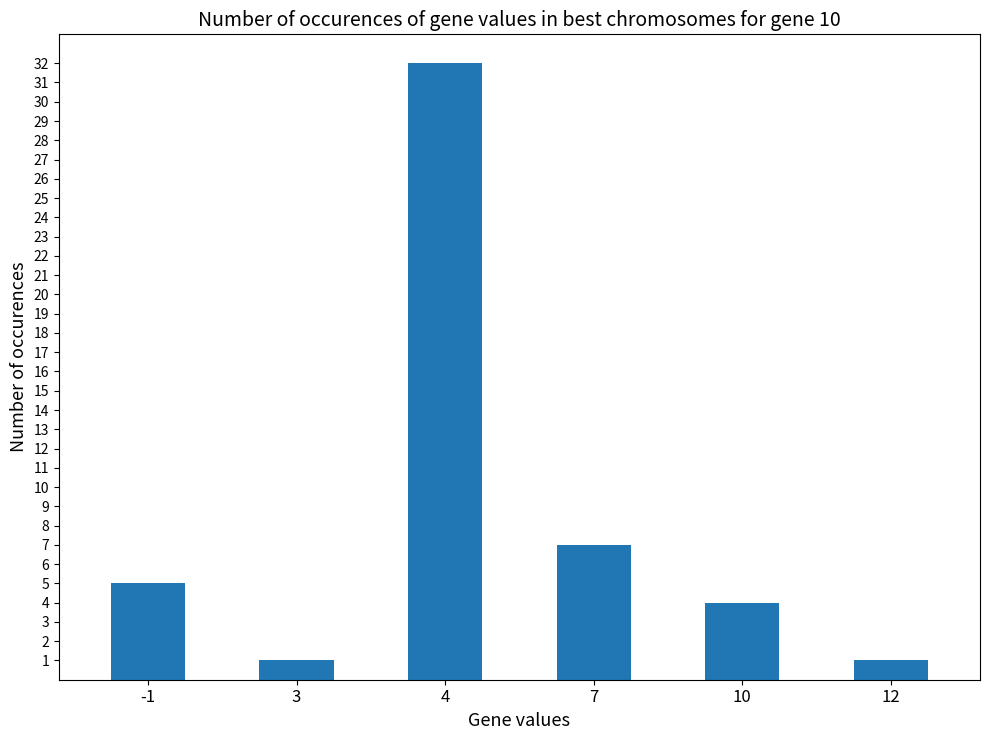

What is the difference between the maximum and second lowest values?

31